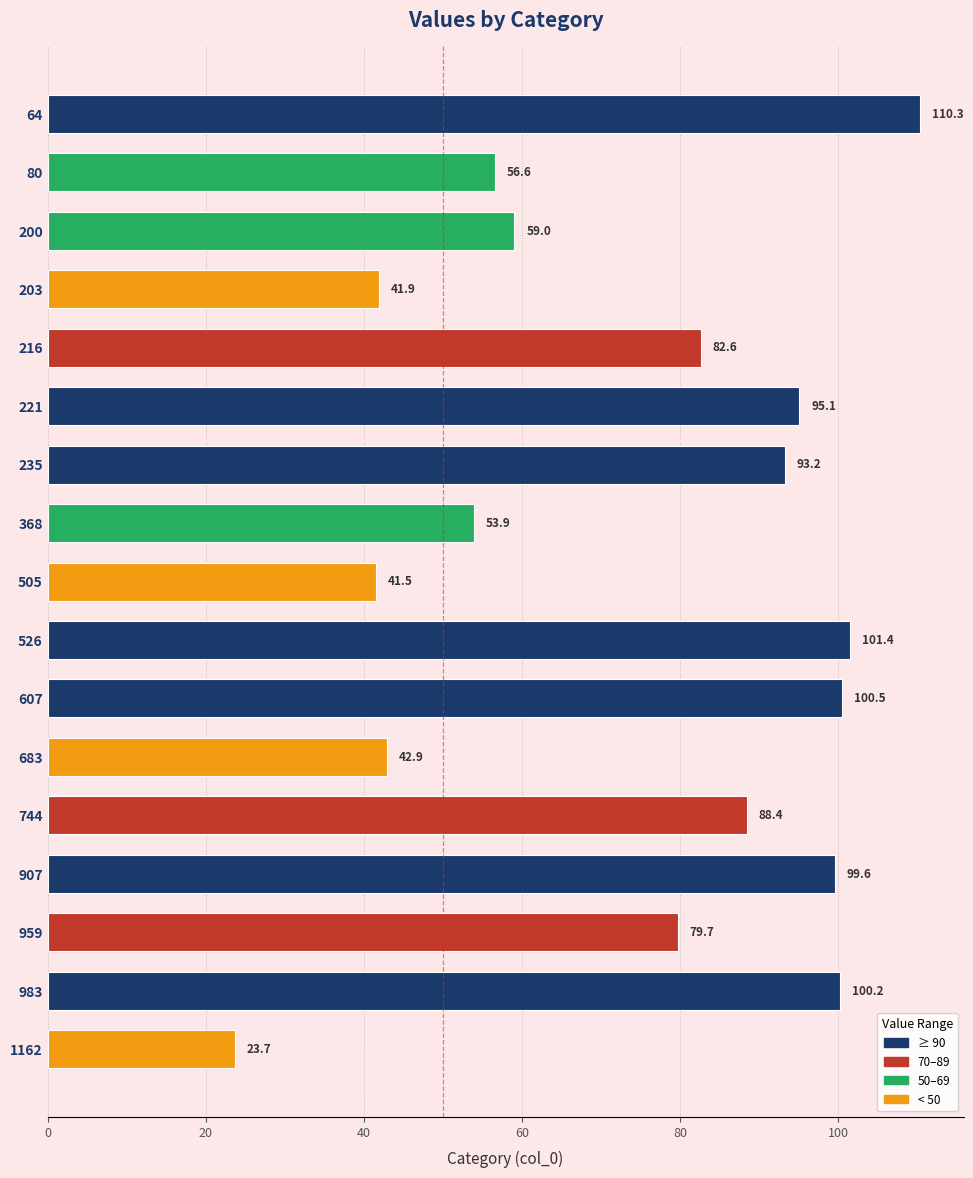

Reading bottom to top, transcribe all the data shown in this chart.

23.7	100.2	79.7	99.6	88.4	42.9	100.5	101.4	41.5	53.9	93.2	95.1	82.6	41.9	59.0	56.6	110.3